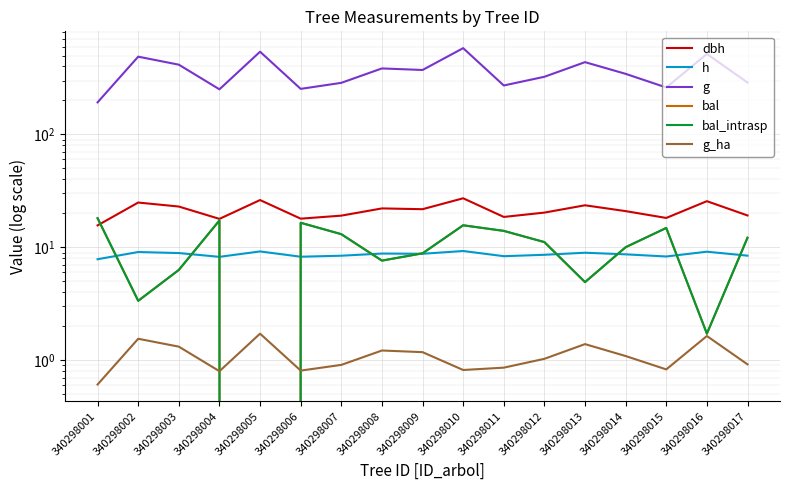

At which label does g first exceed 343?

340298002